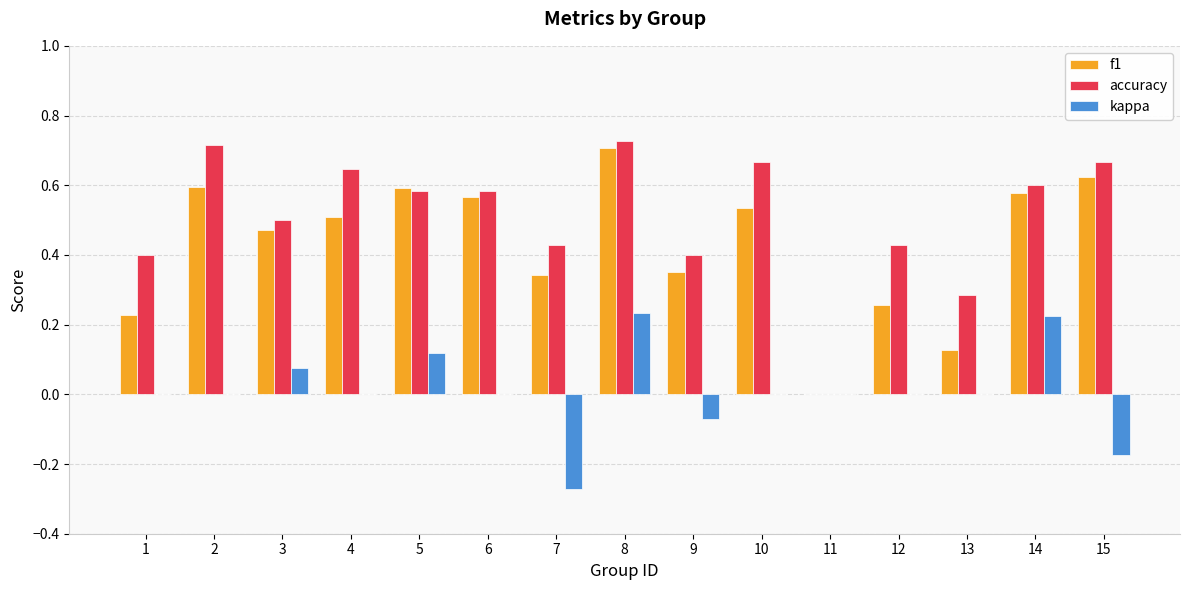

Are the bars horizontal?

No